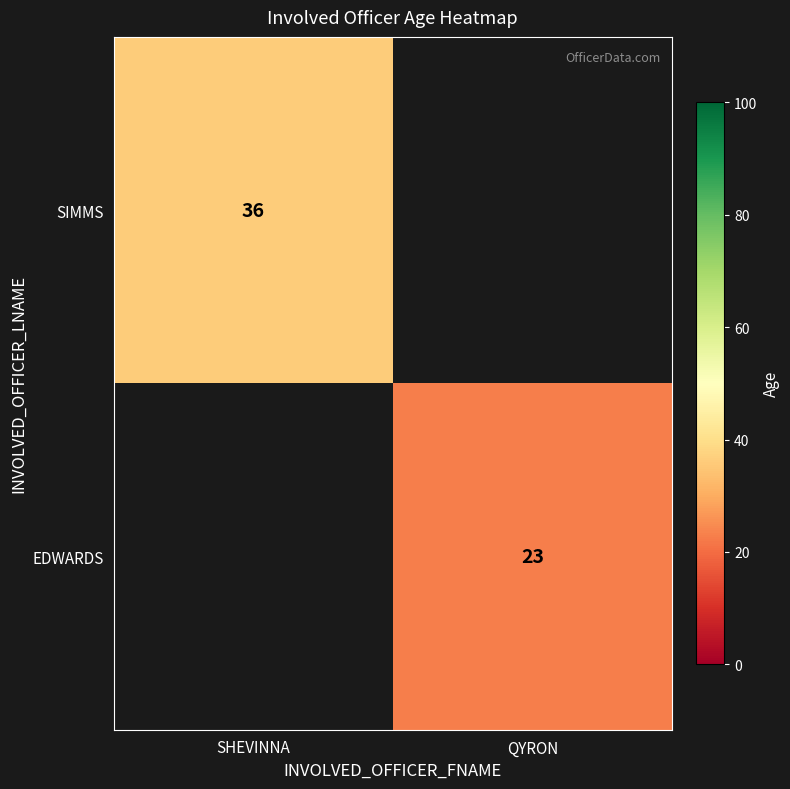

Count the number of data series in this chart.

2